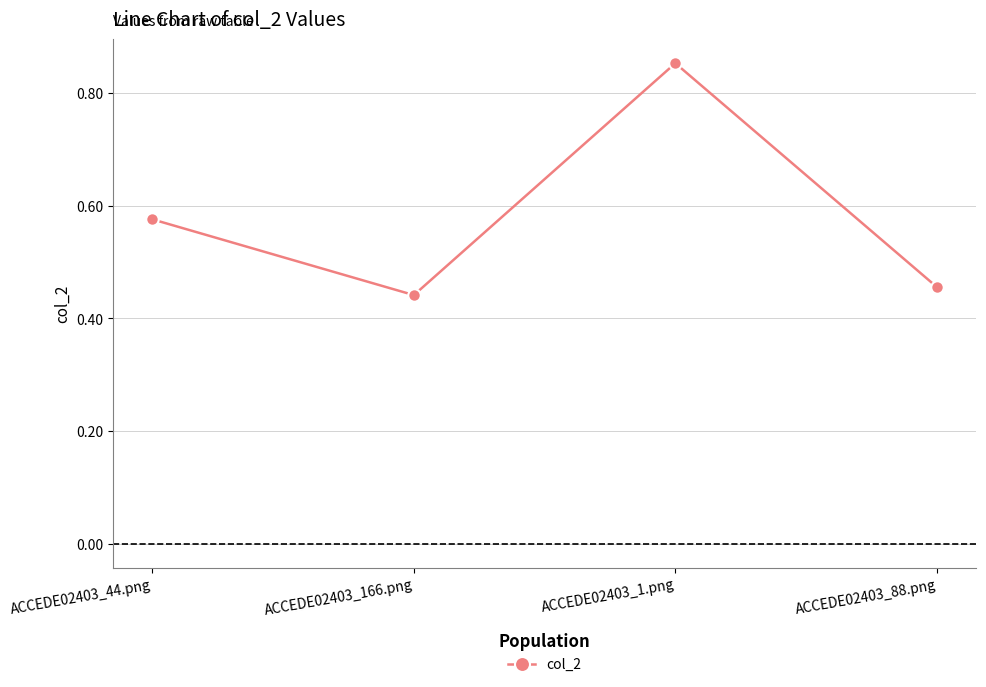

Which label corresponds to the largest value in the chart?

ACCEDE02403_1.png